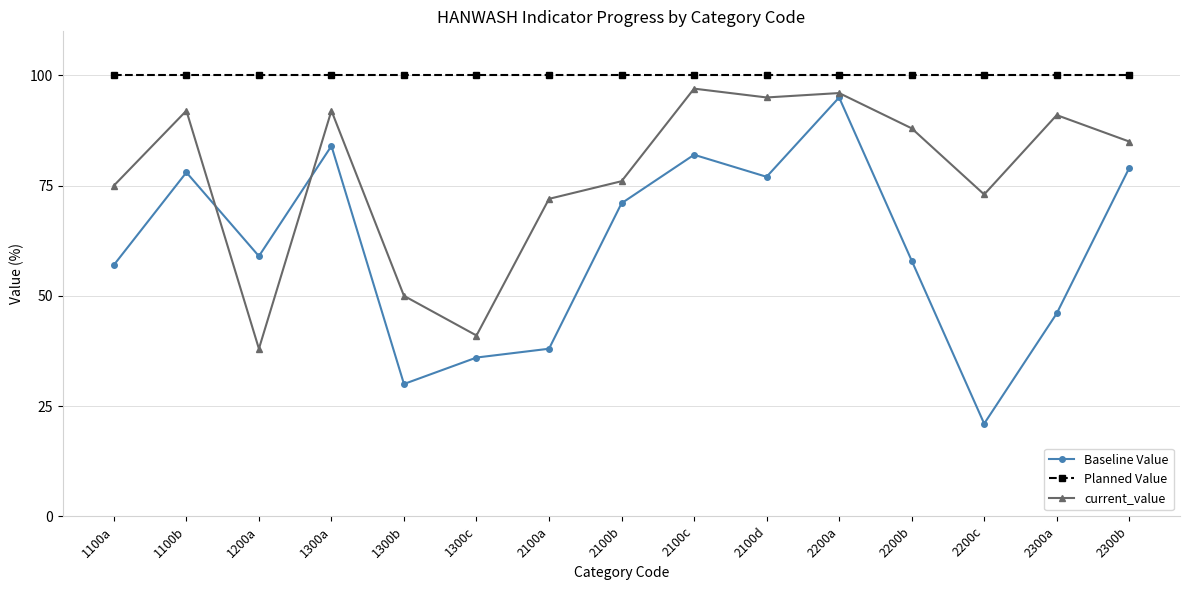

Which series has the largest total across all categories?

Planned Value